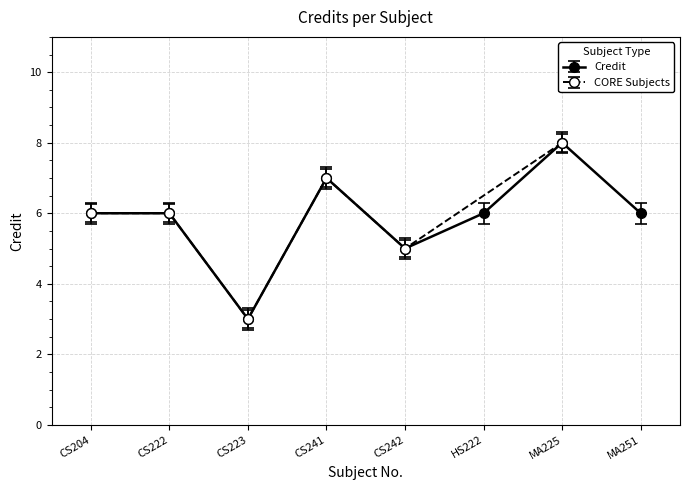

Which has a higher value, CS242 or MA251?

MA251